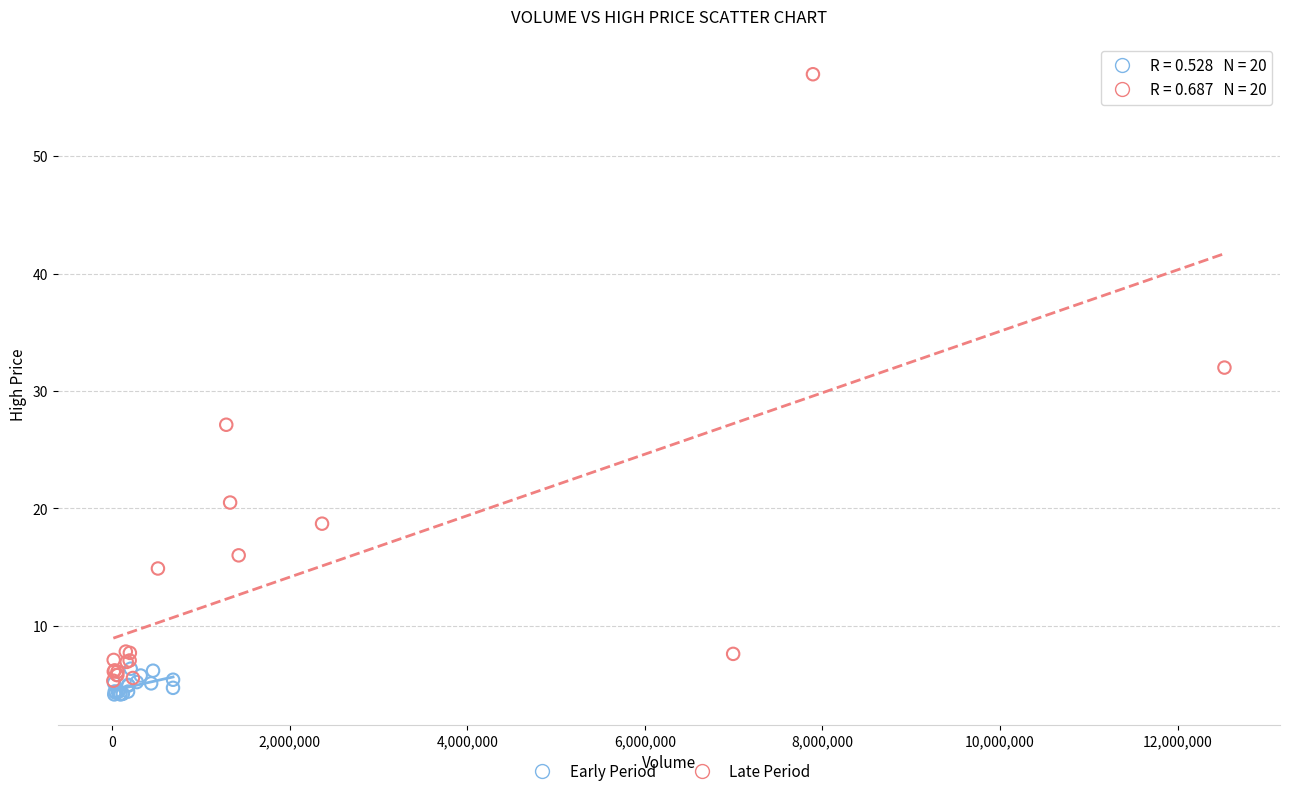

Which series contains the highest Y value?

Late Period